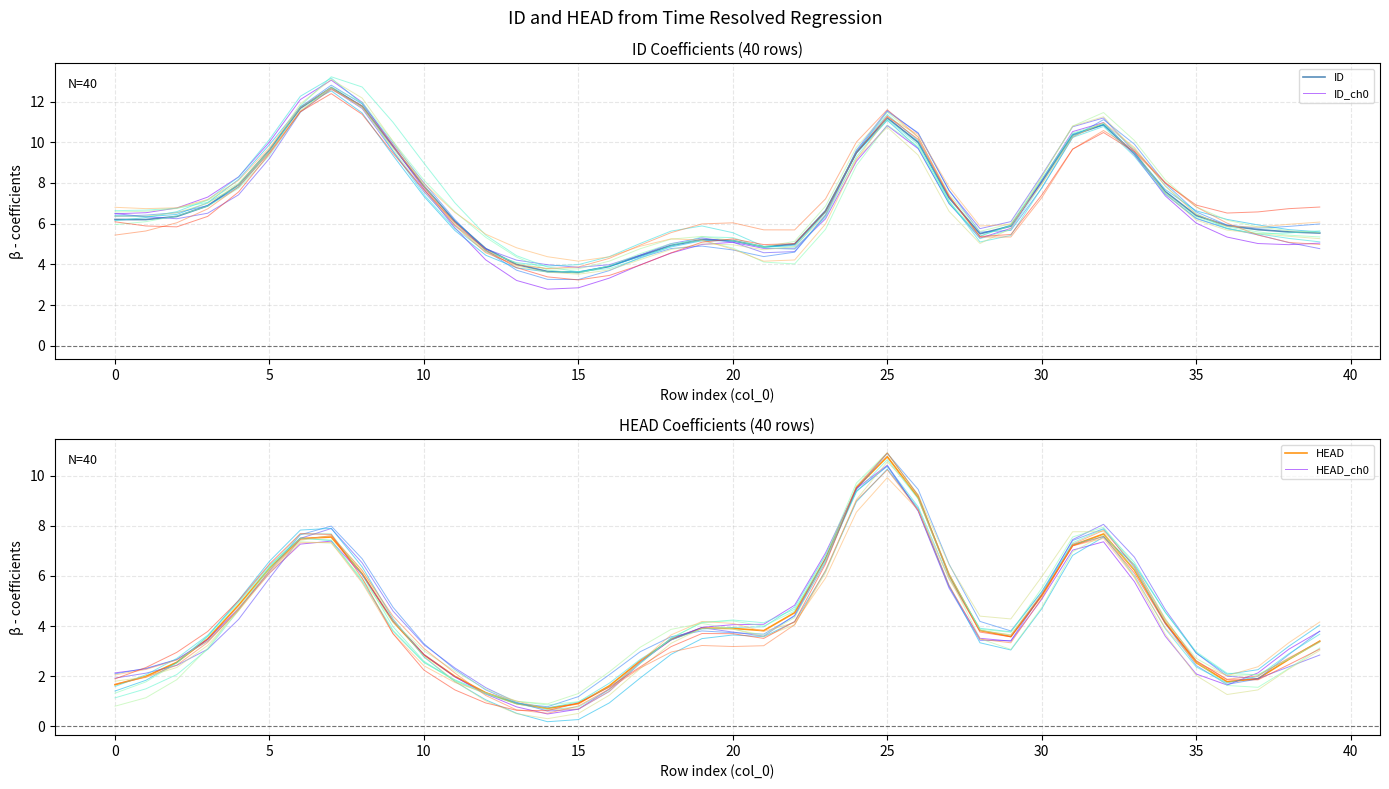

The HEAD_ch0 series shows 4.0 at 5. True or false?

False